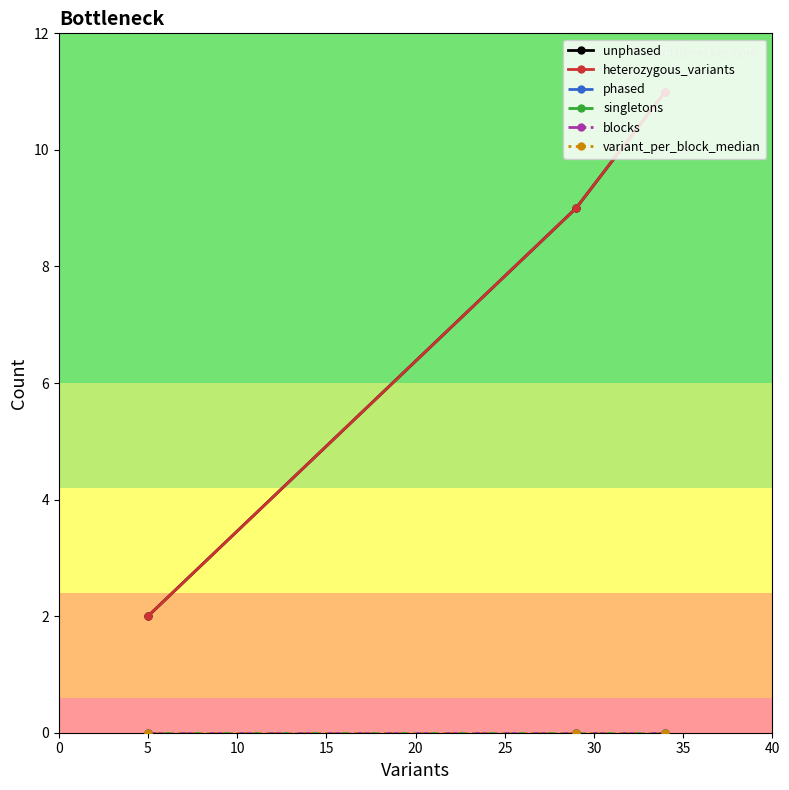

Does the chart have visible grid lines?

No